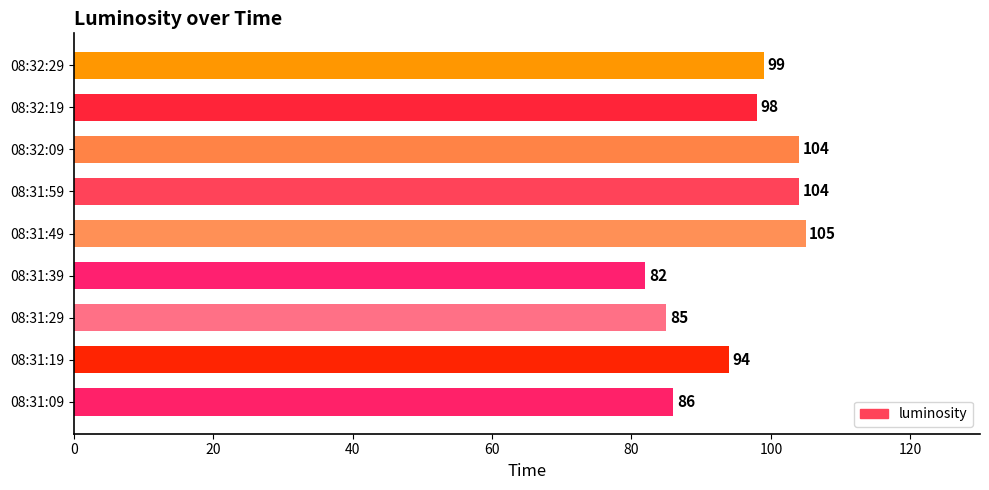

The chart shows a value of 104 at 08:32:09. True or false?

True